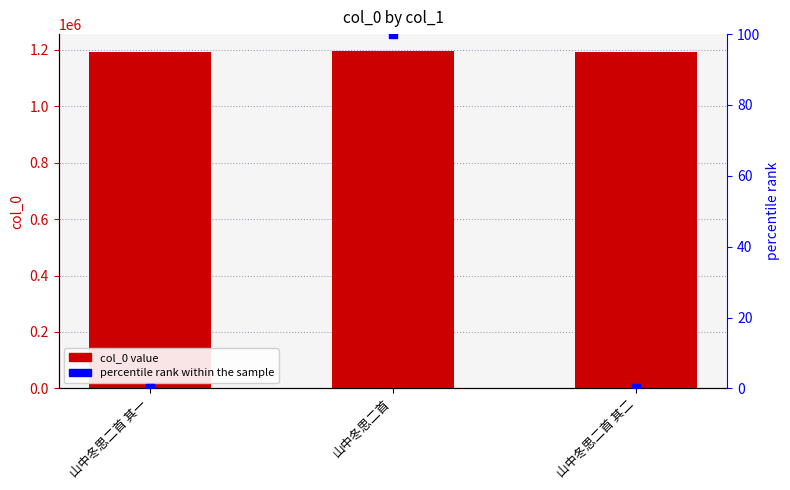

Which series reaches the maximum Y coordinate?

col_0